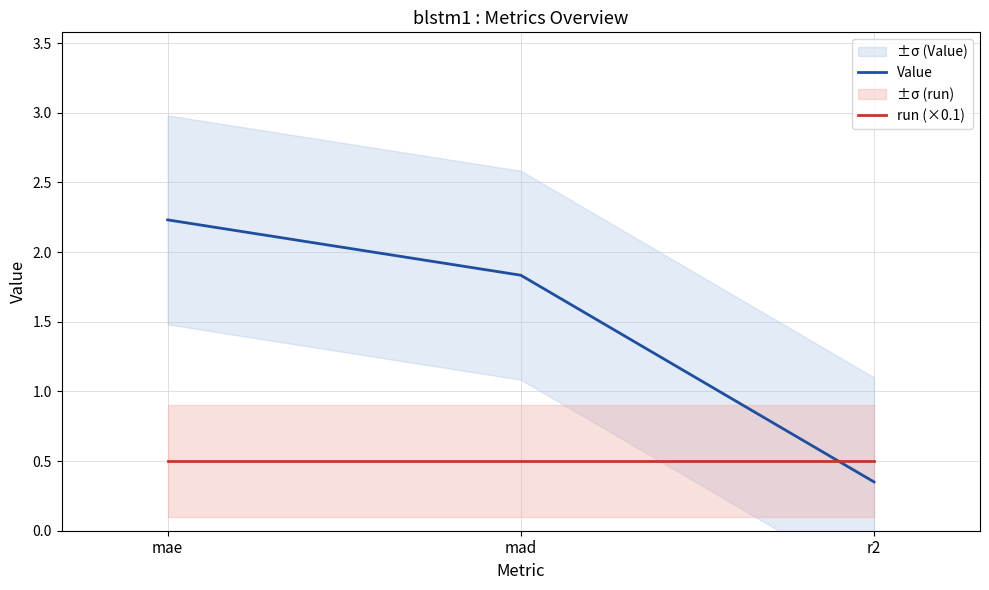

Where does the Value series first go above 1?

mae